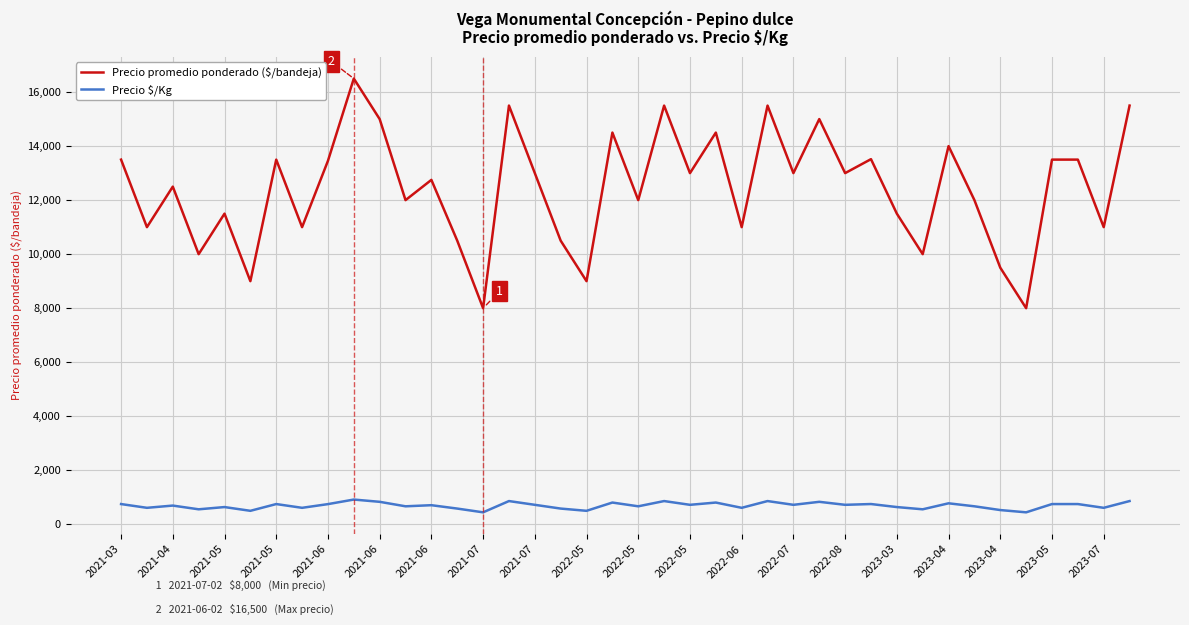

Which series has the widest spread of values?

Precio promedio ponderado ($/bandeja)